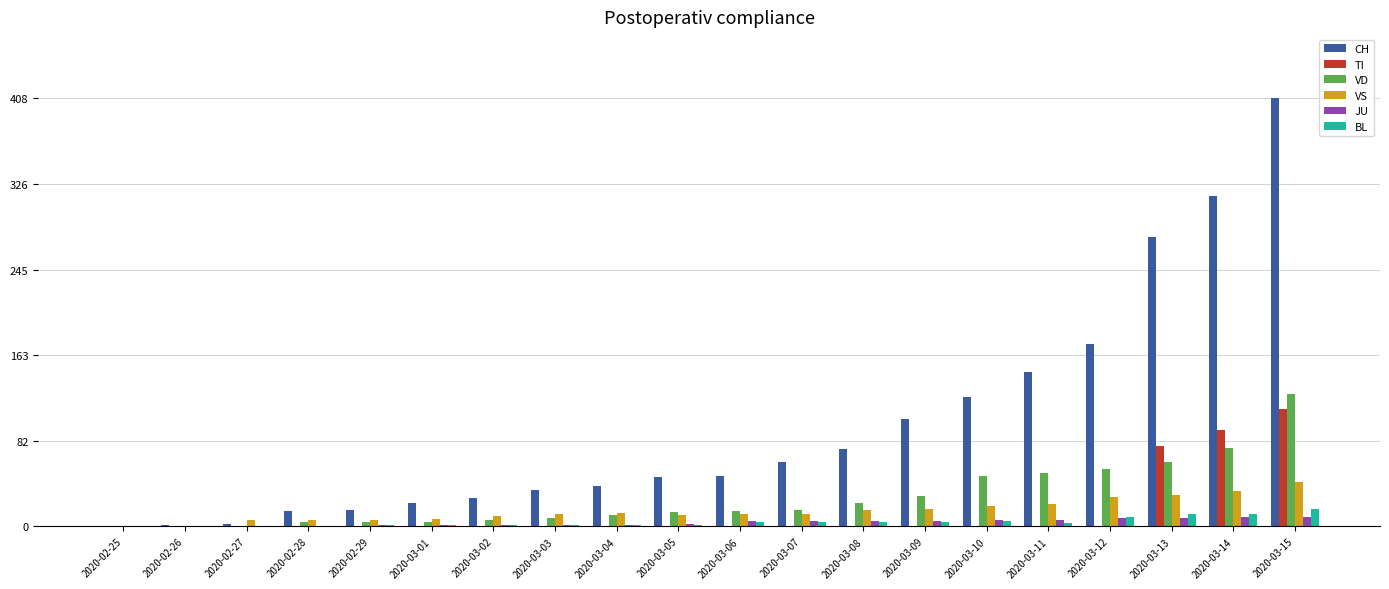

Does the chart contain stacked bars?

No